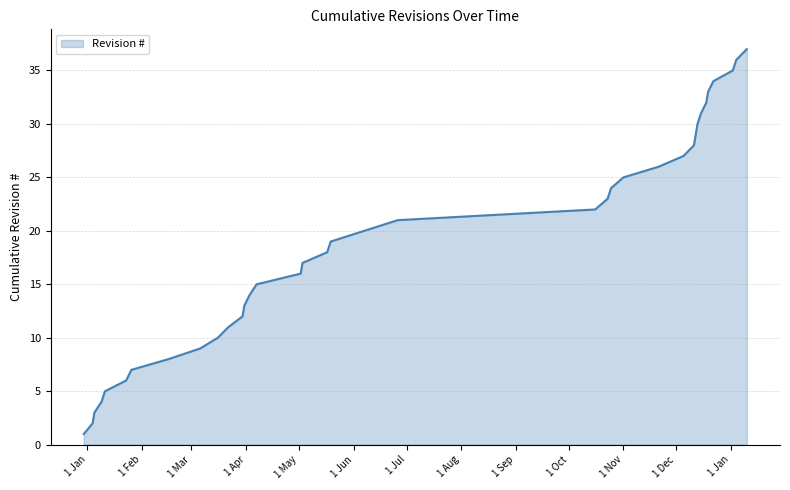

What is the difference between the maximum and minimum values?

36